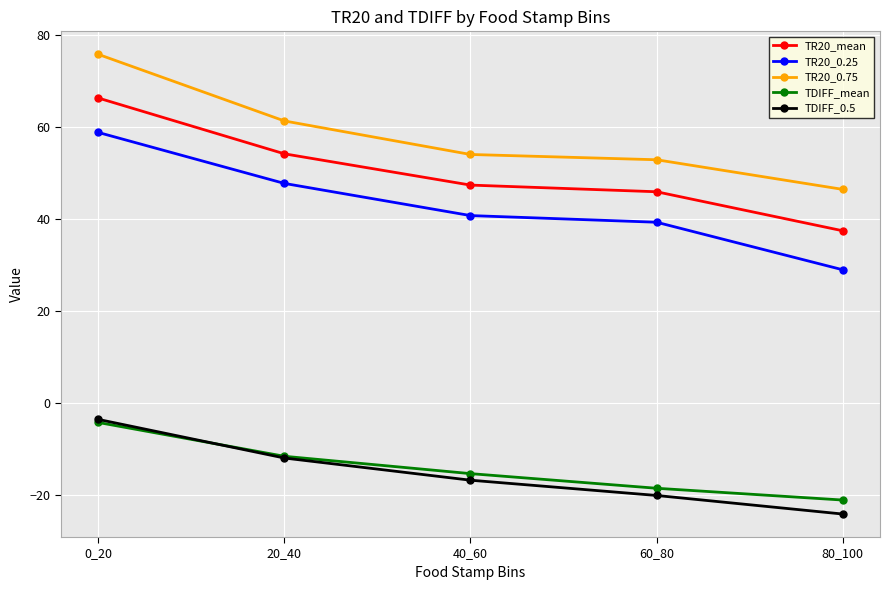

Which series has the largest range (max minus min)?

TR20_0.25